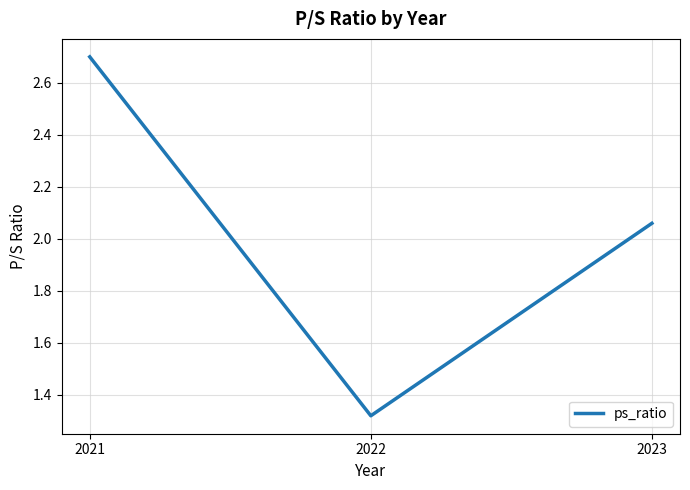

Where is the data nearest to the value 2?

2023